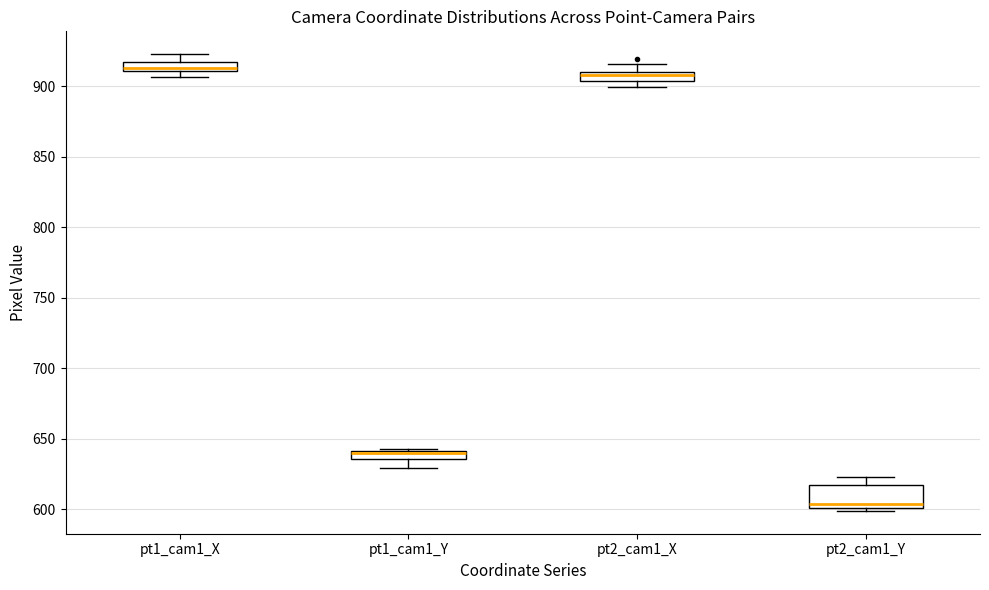

Comparing the boxes themselves (not the whiskers), which one is the tallest?

pt2_cam1_Y